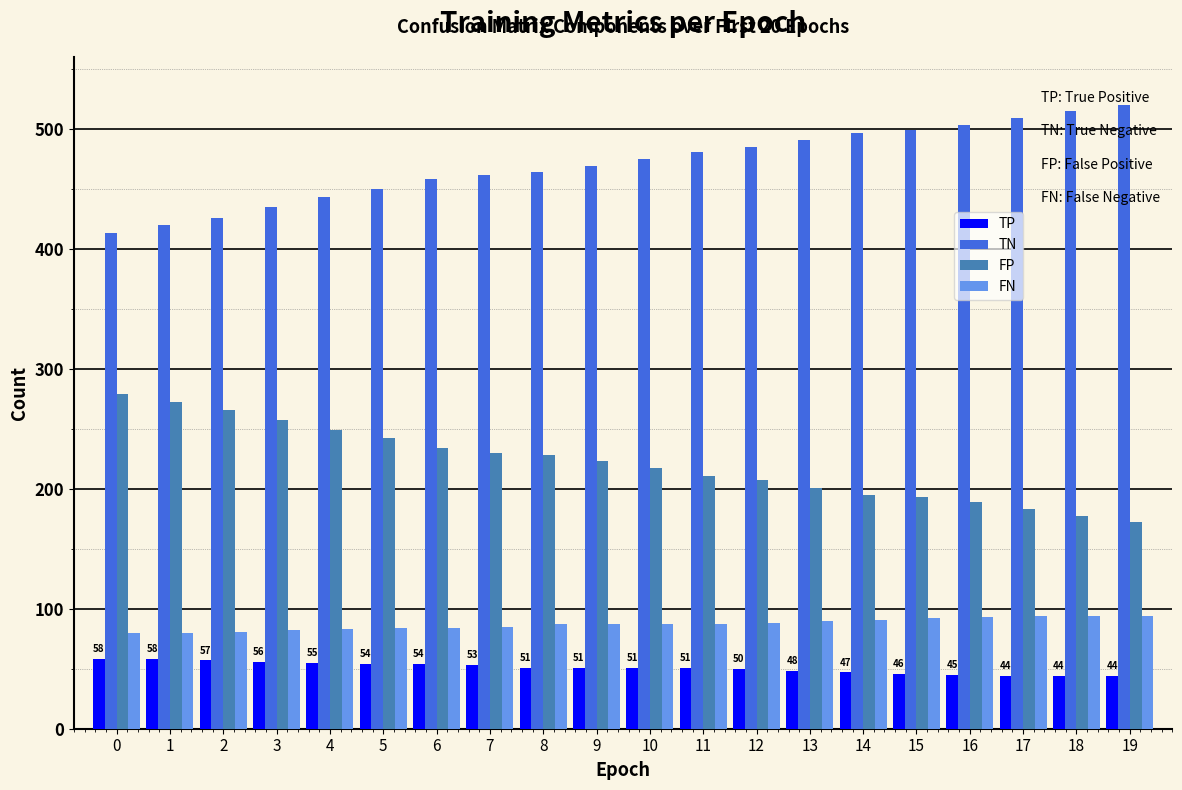

What is the difference between the highest and lowest values at 0?

355